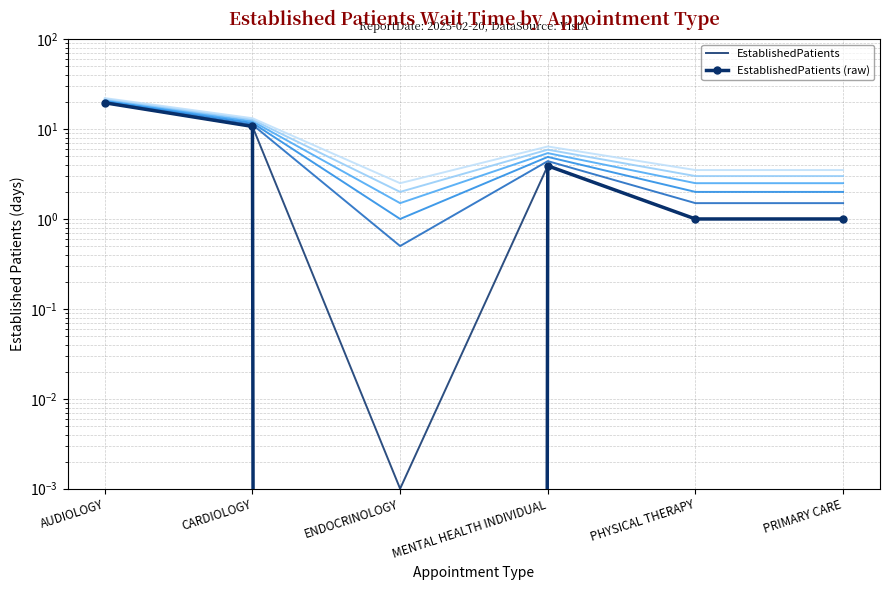

The EstablishedPatients series shows 0.0 at ENDOCRINOLOGY. True or false?

False